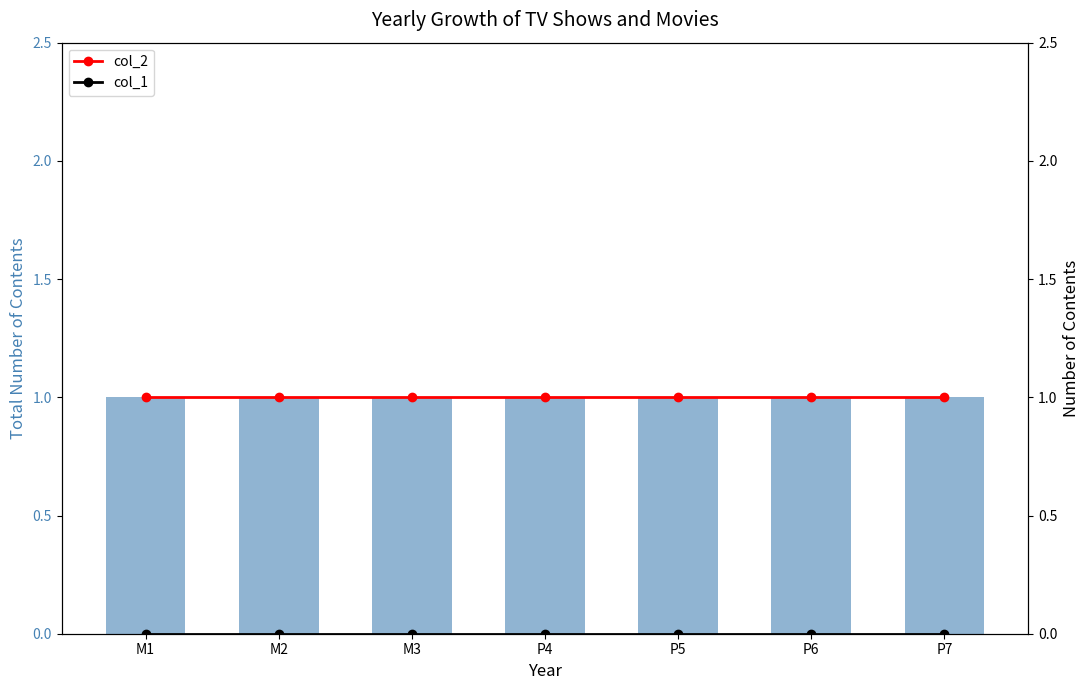

The col_3 (bar) series shows 1 at M2. True or false?

False